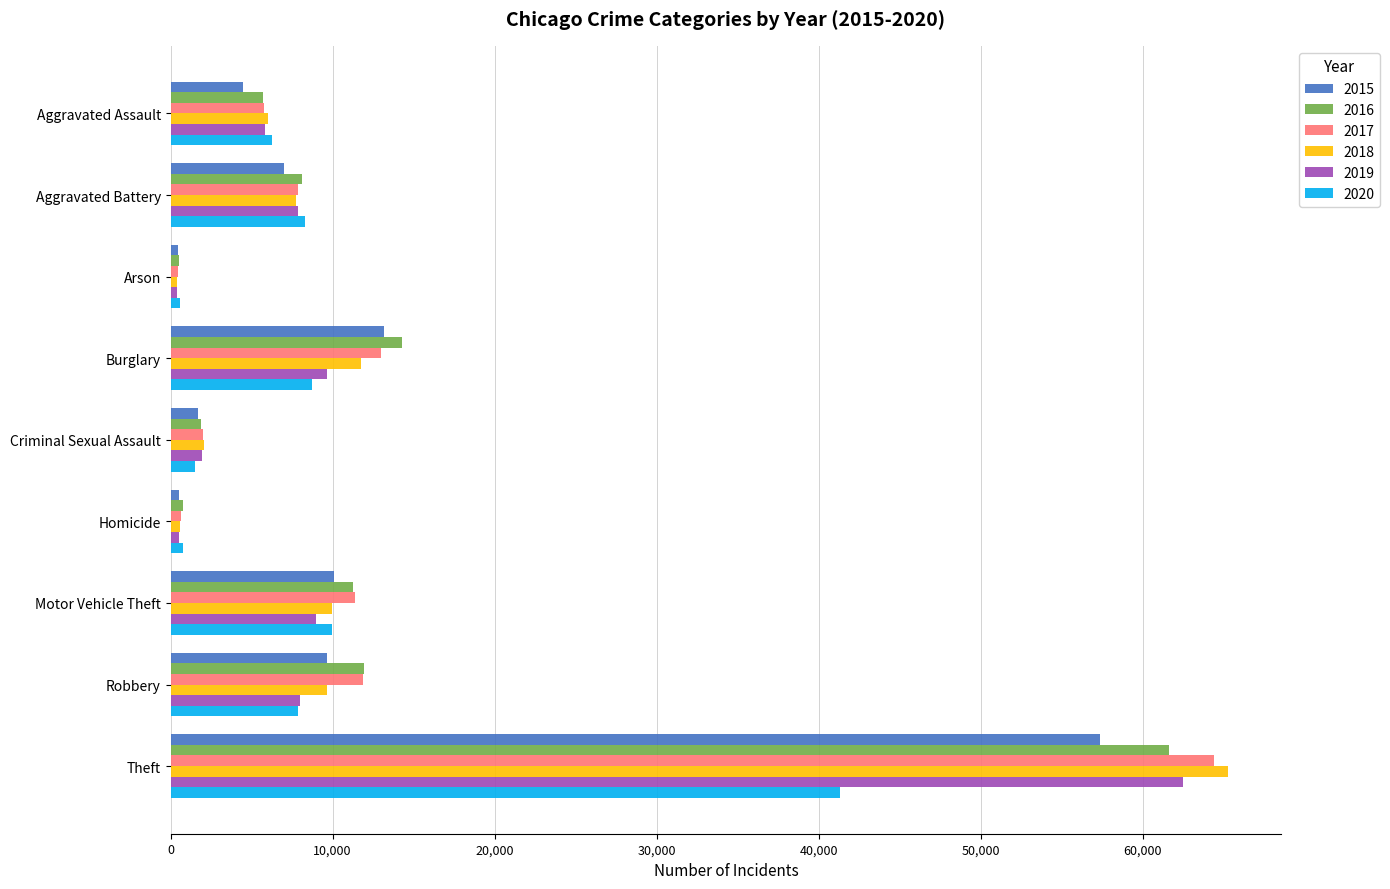

What is the difference between the highest and lowest values at Homicide?

291